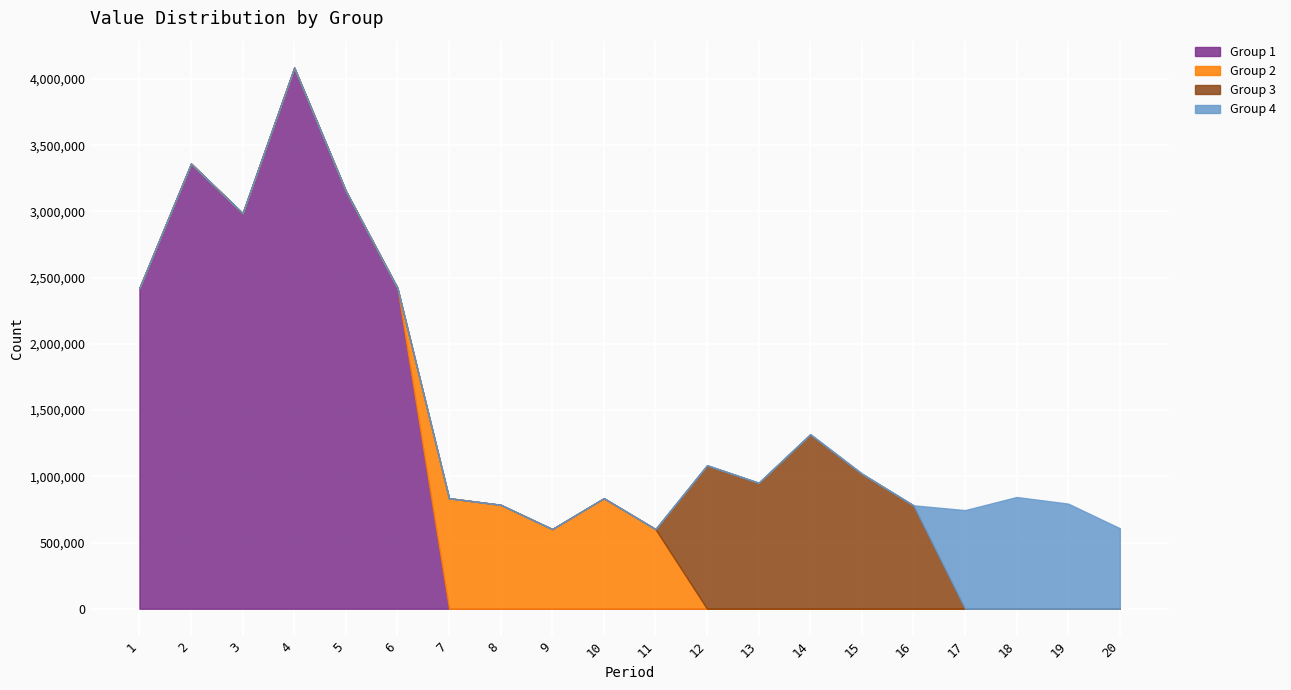

True or false: Group 1 has more than 0 points higher than both neighbors.

True